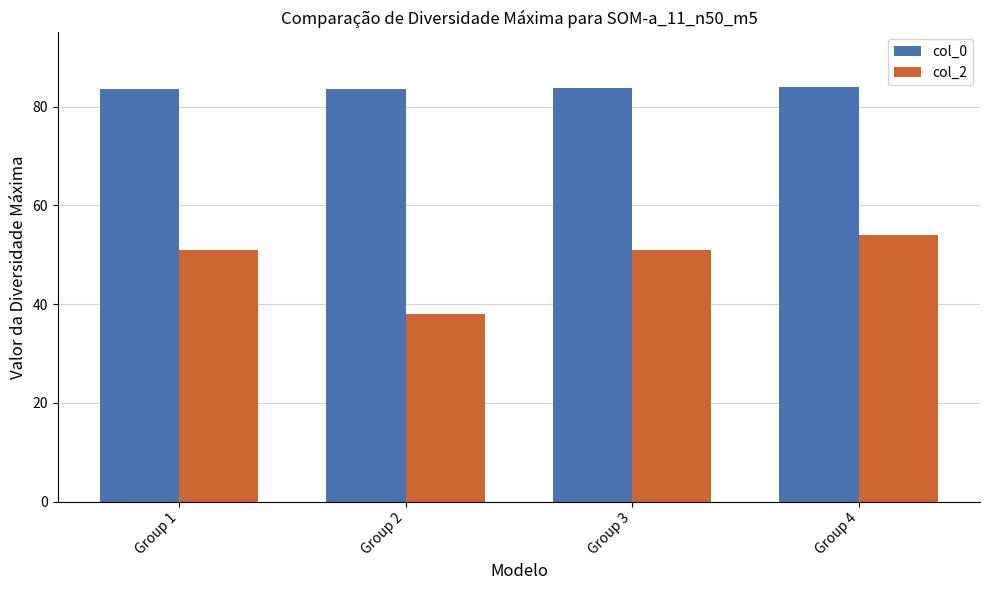

True or false: col_0 has a value of 83.5 at Group 2.

True